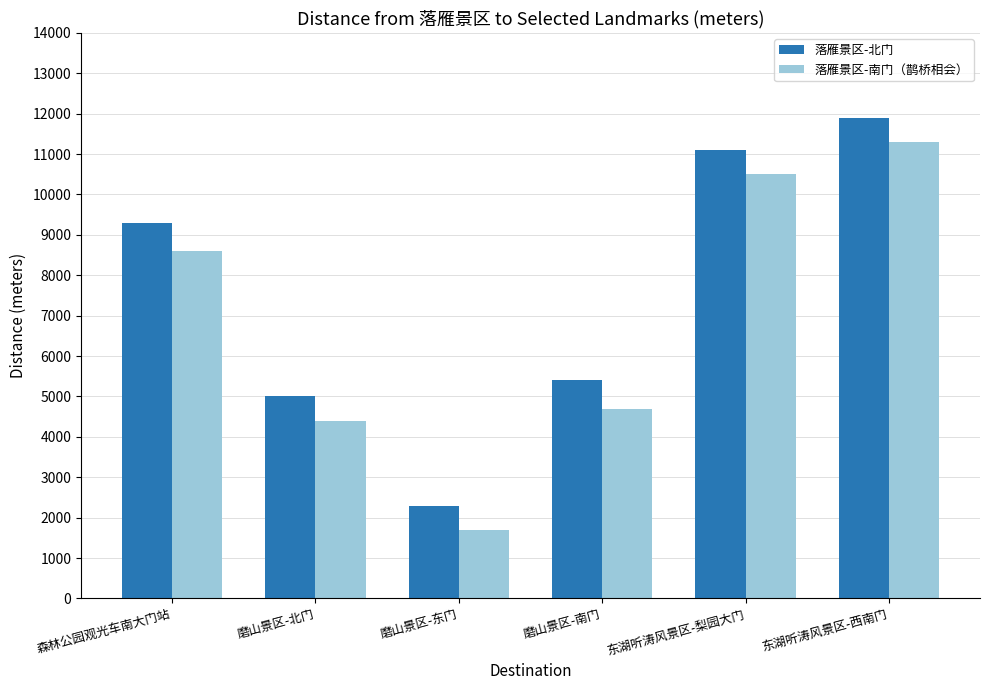

What is the total value across all series at 东湖听涛风景区-西南门?

23200